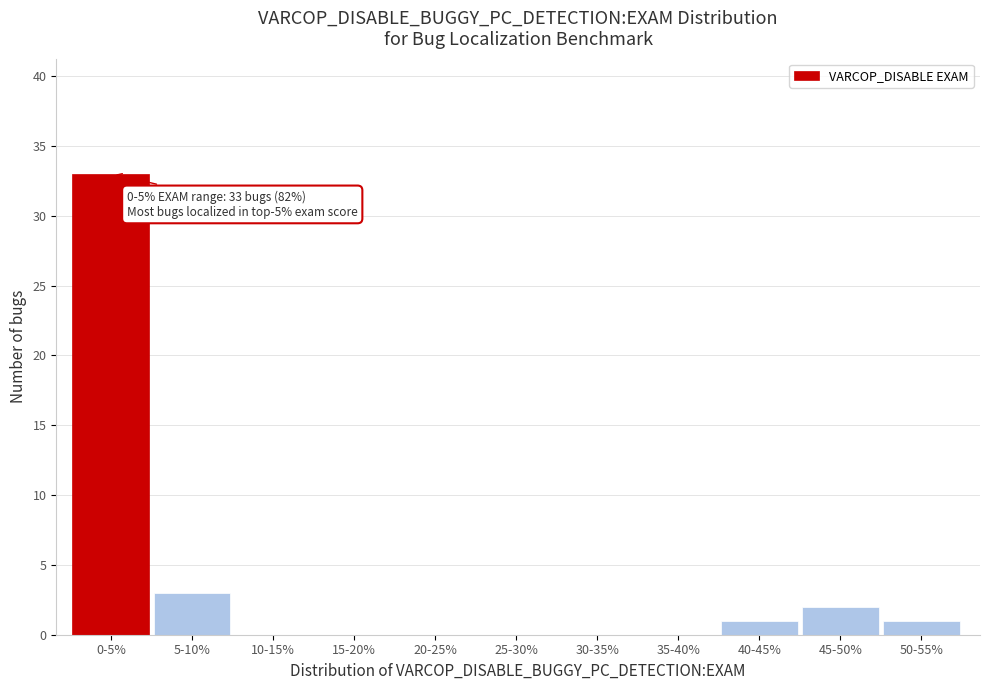

Reading left to right, transcribe all the data shown in this chart.

0-5%=33	5-10%=3	10-15%=0	15-20%=0	20-25%=0	25-30%=0	30-35%=0	35-40%=0	40-45%=1	45-50%=2	50-55%=1